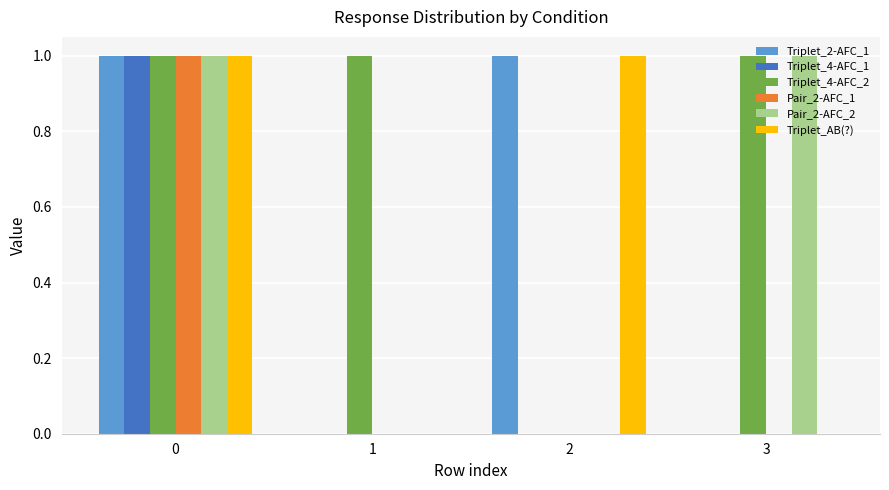

The Triplet_2-AFC_1 series shows -1 at 1. True or false?

False